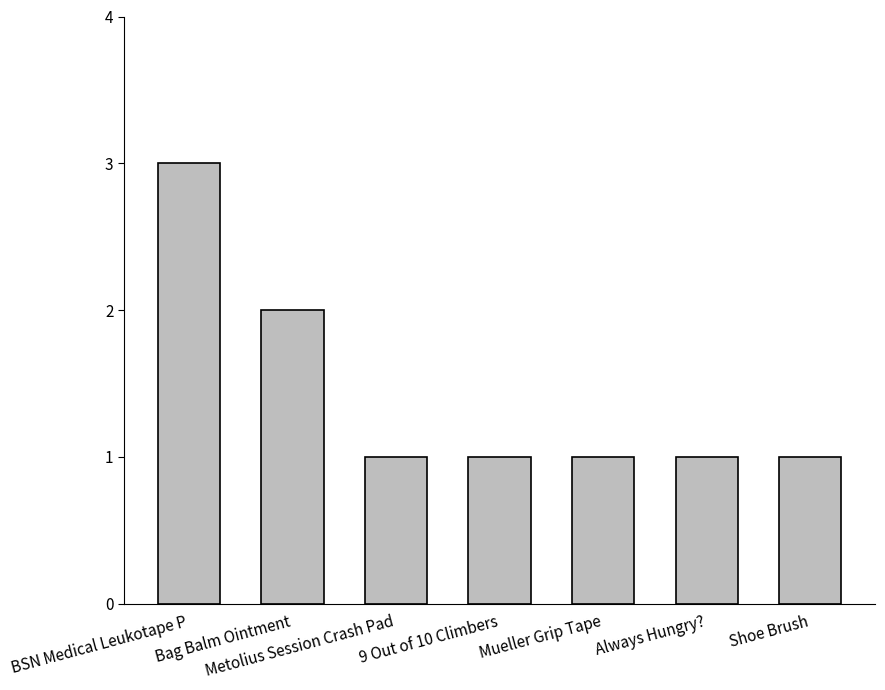

Reading left to right, extract all data points from this chart.

BSN Medical Leukotape P=3	Bag Balm Ointment=2	Metolius Session Crash Pad=1	9 Out of 10 Climbers=1	Mueller Grip Tape=1	Always Hungry?=1	Shoe Brush=1